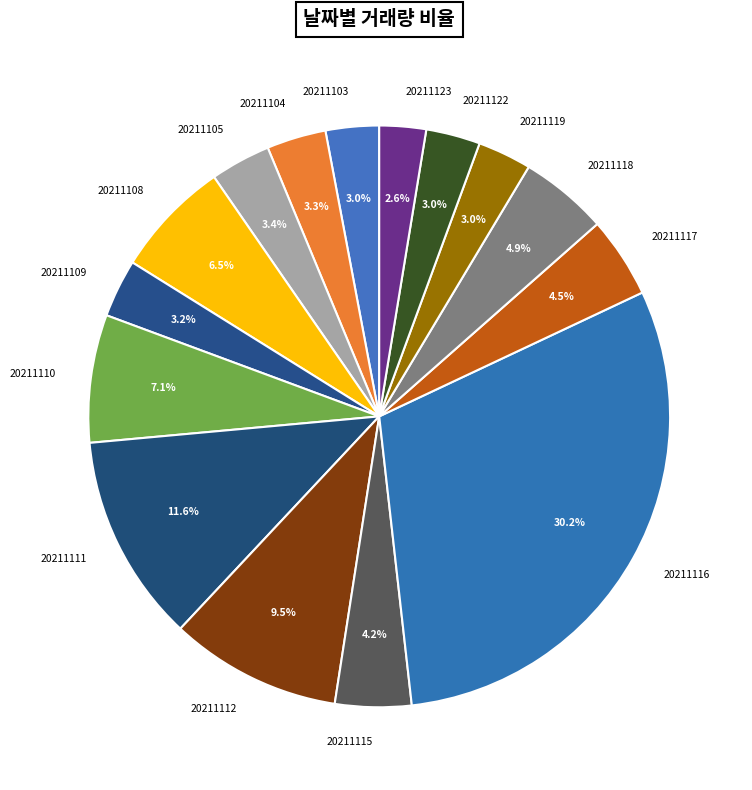

Which slice is the largest?

20211116